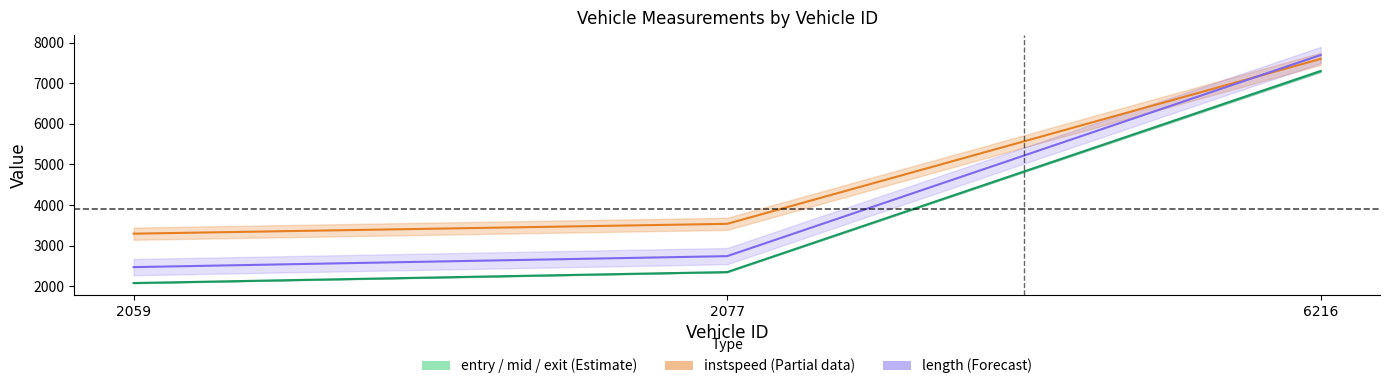

Which has a higher value, 6216 or 2059?

6216